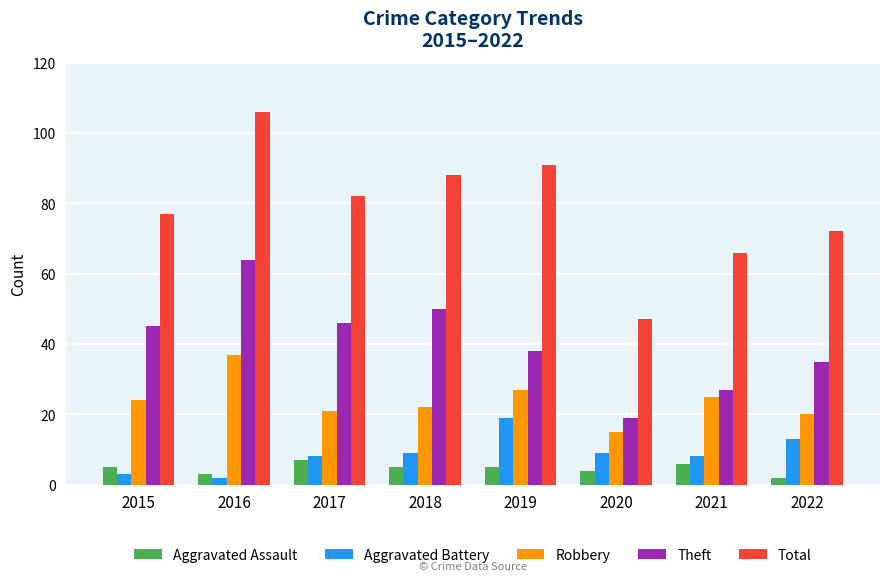

What is the highest value of the Aggravated Battery series?

19